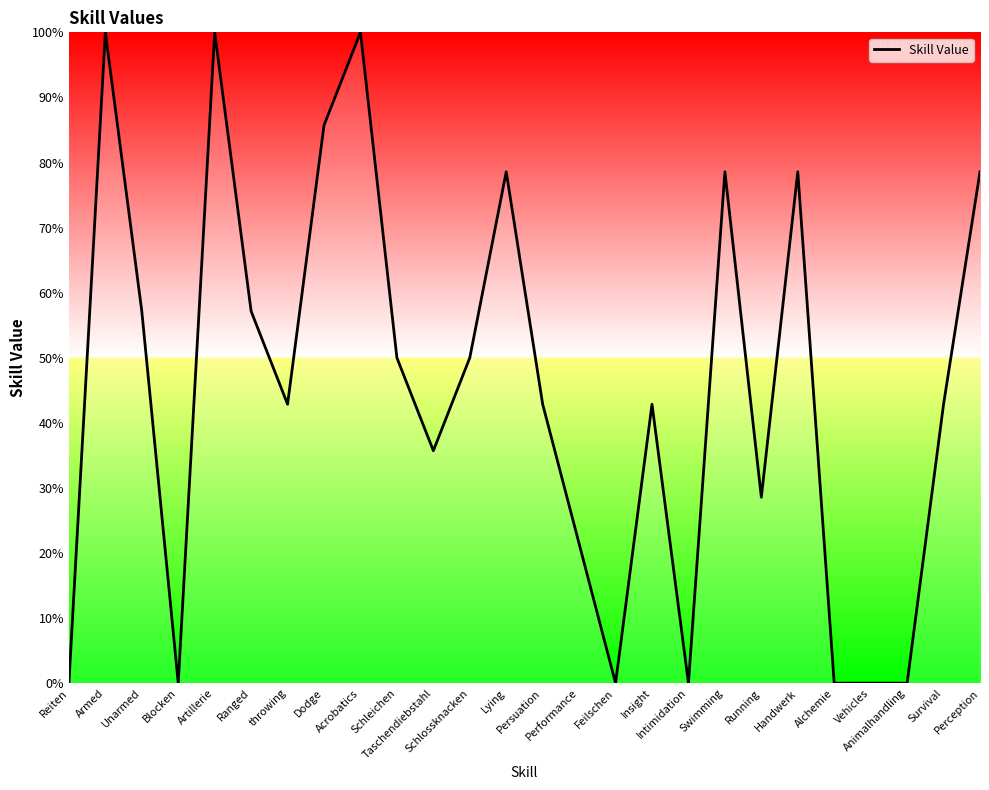

What is the greatest value displayed?

100.0